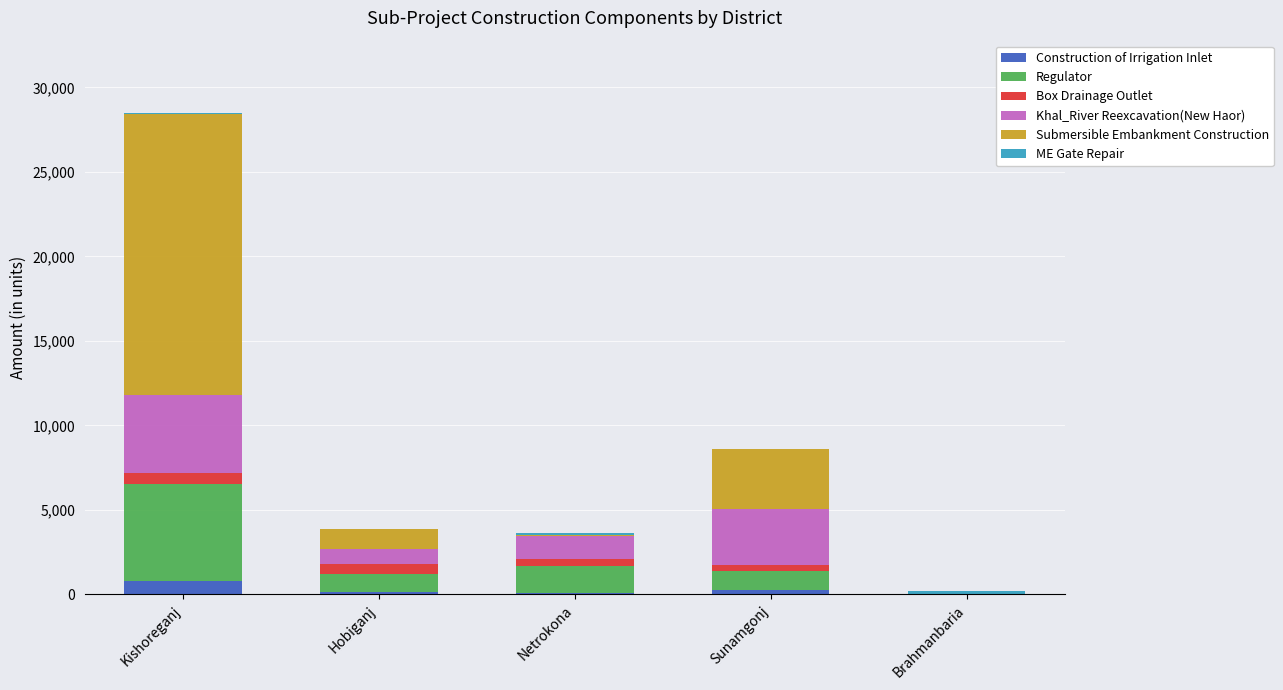

What is the highest value of the Construction of Irrigation Inlet series?

794.2